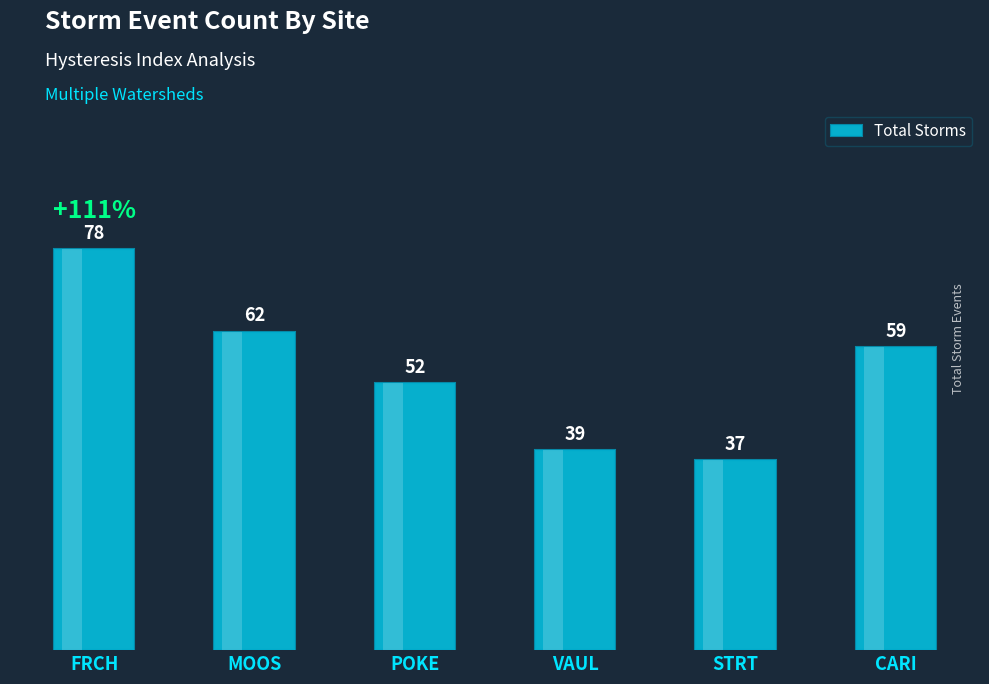

What is the difference between the maximum and minimum values?

41